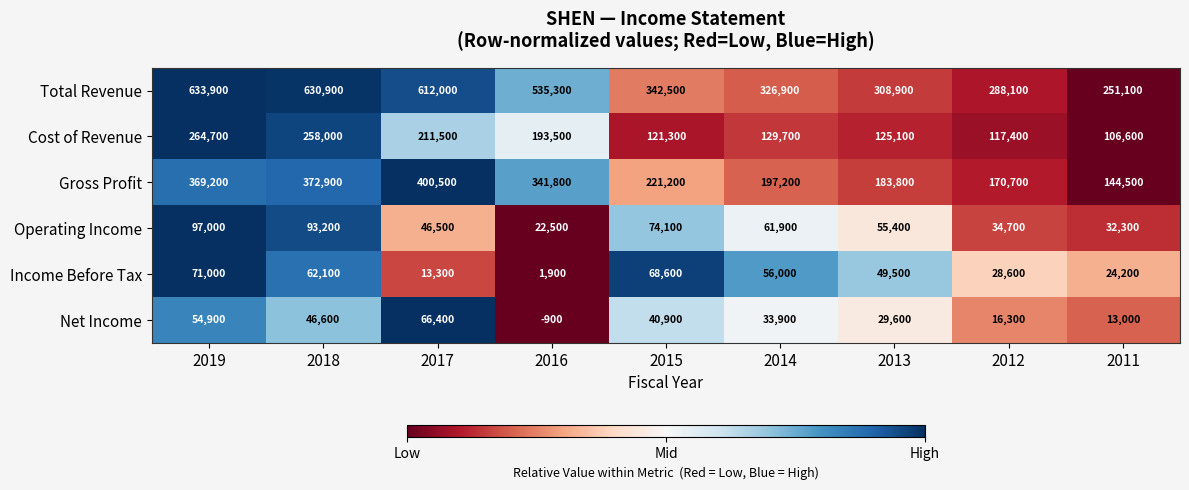

What is the total value across all series at 2012?

655800